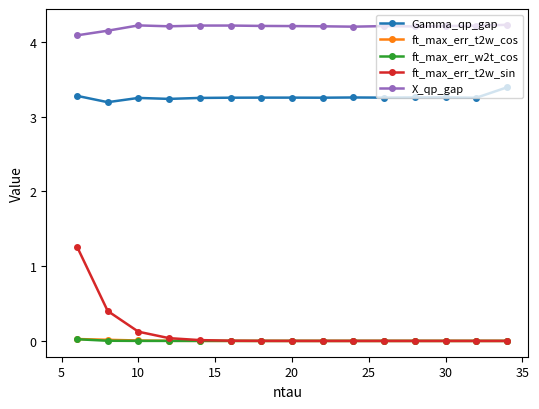

Which series has the largest range (max minus min)?

ft_max_err_t2w_sin